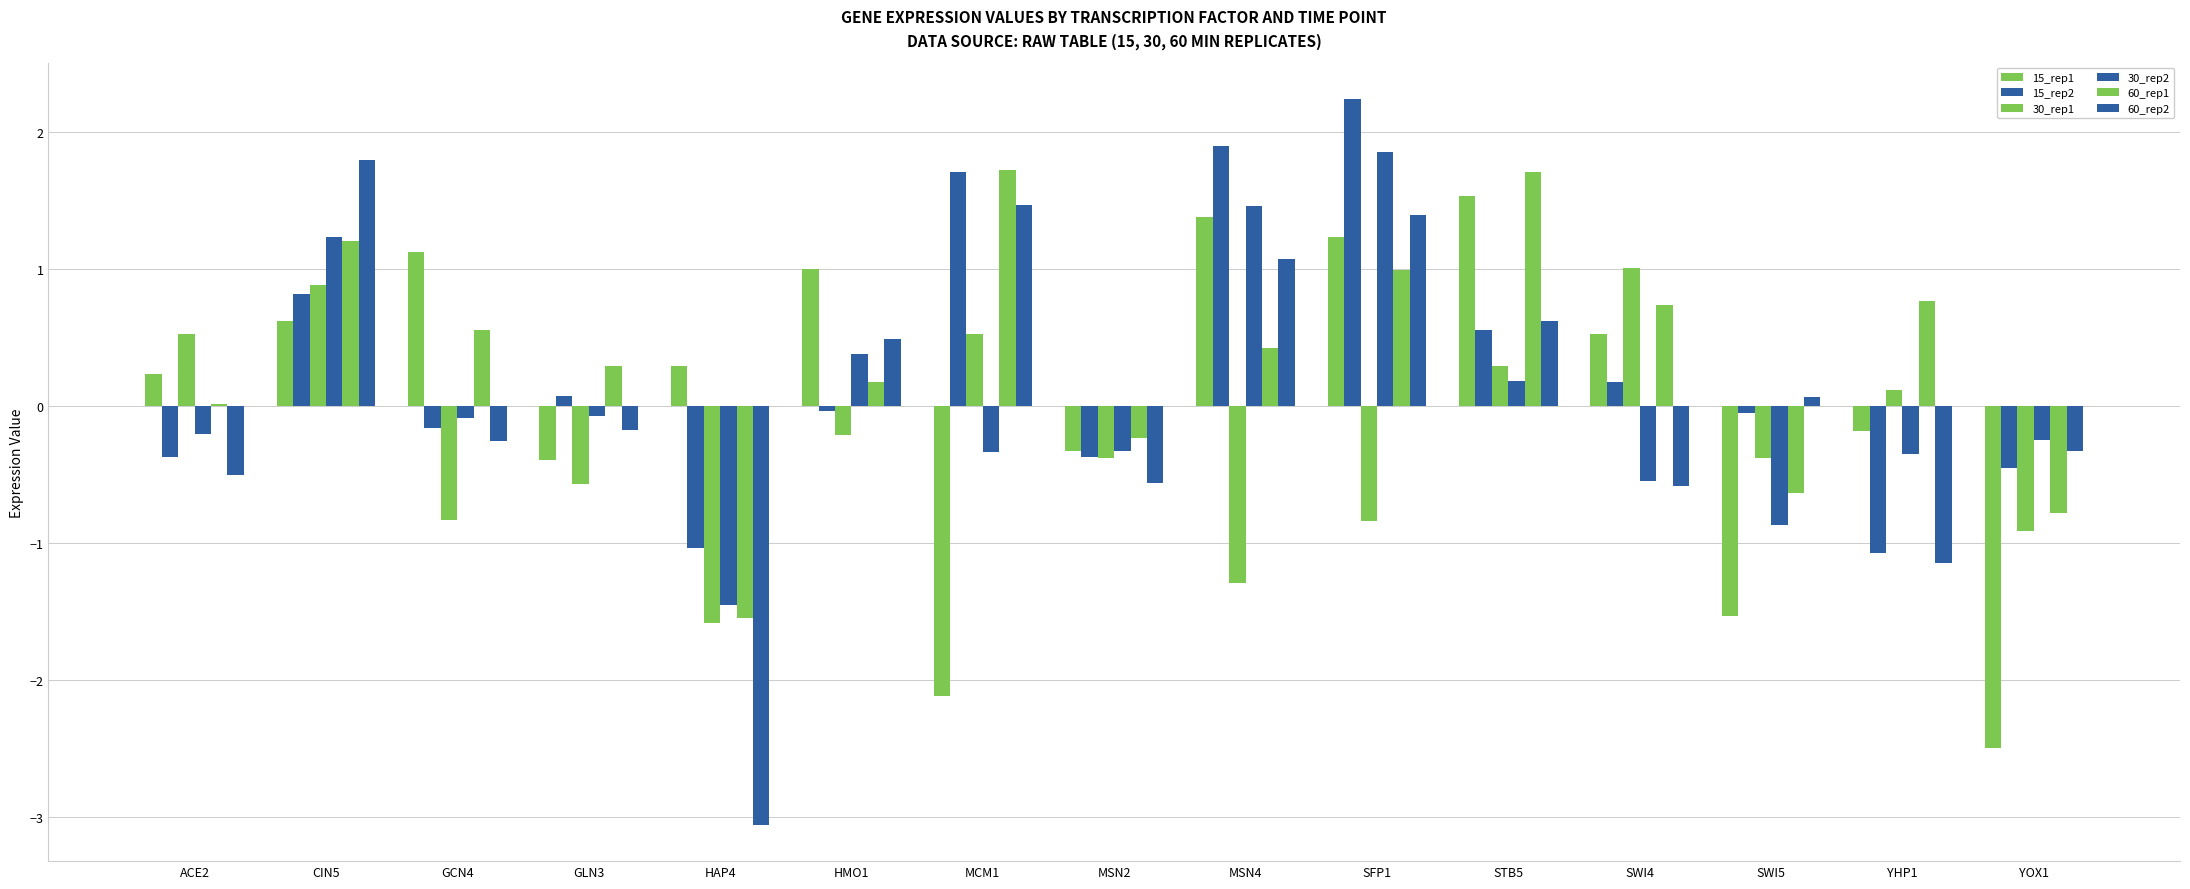

How many values in the 60_rep2 series are below 0?

8